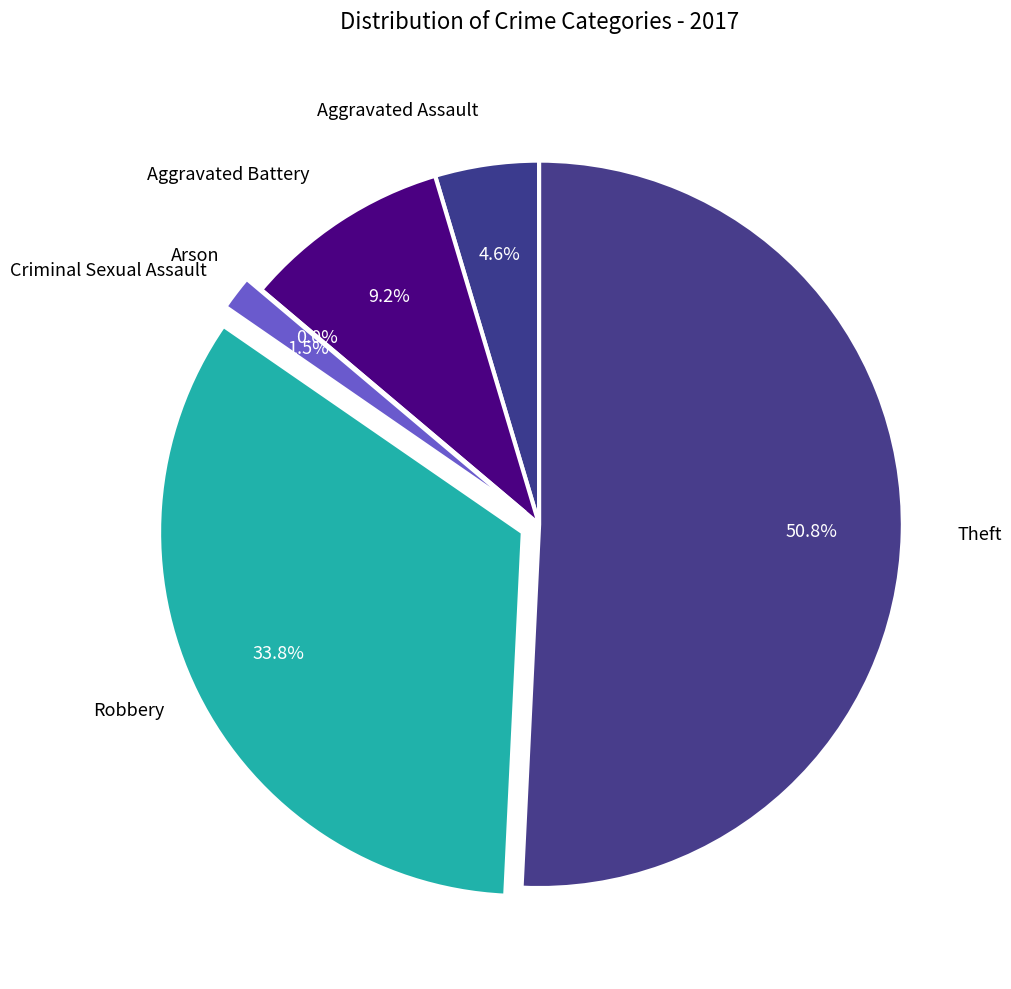

What is the ratio of the value at Robbery to the value at Criminal Sexual Assault?

22.0